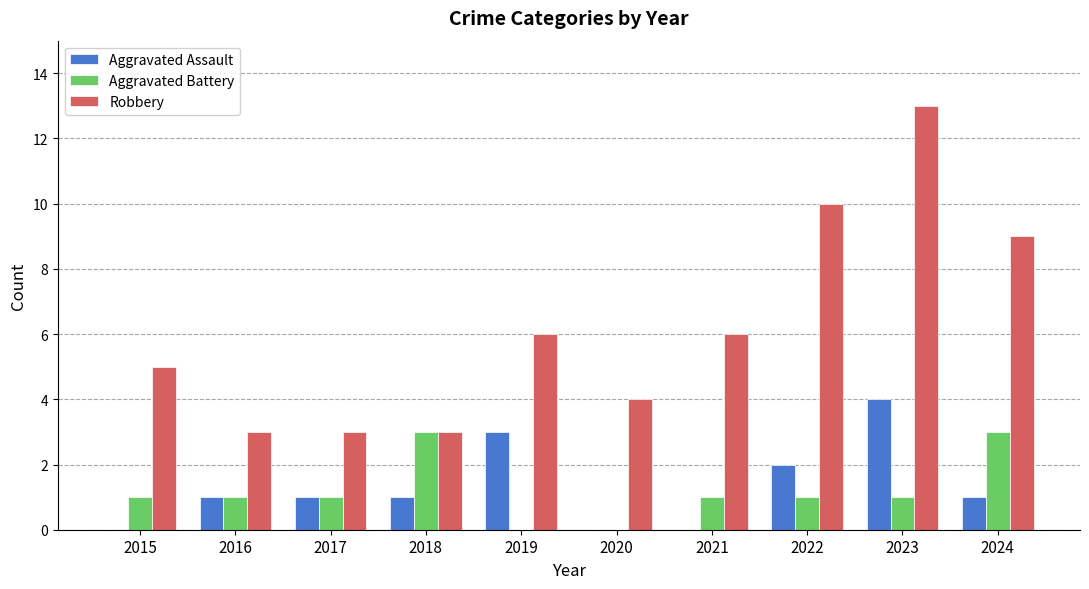

What is the sum of all Aggravated Assault values?

13